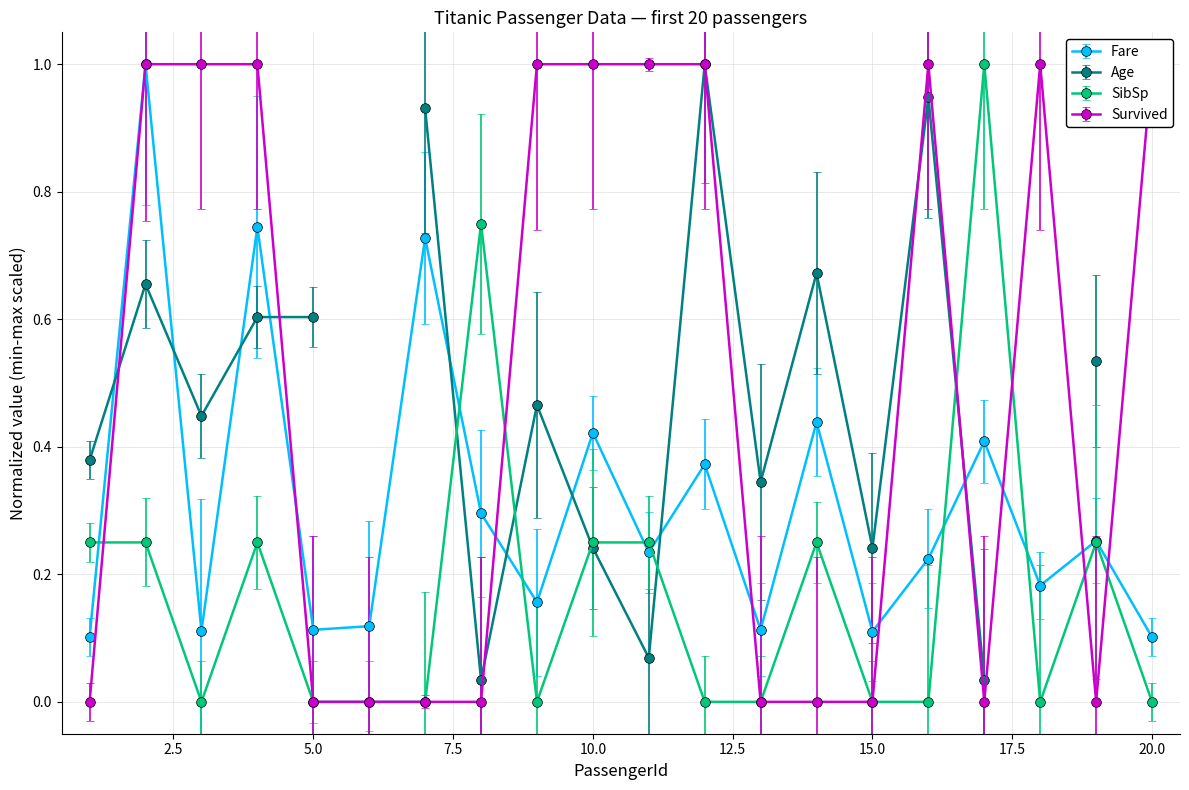

Does the chart display data point markers on the line(s)?

Yes